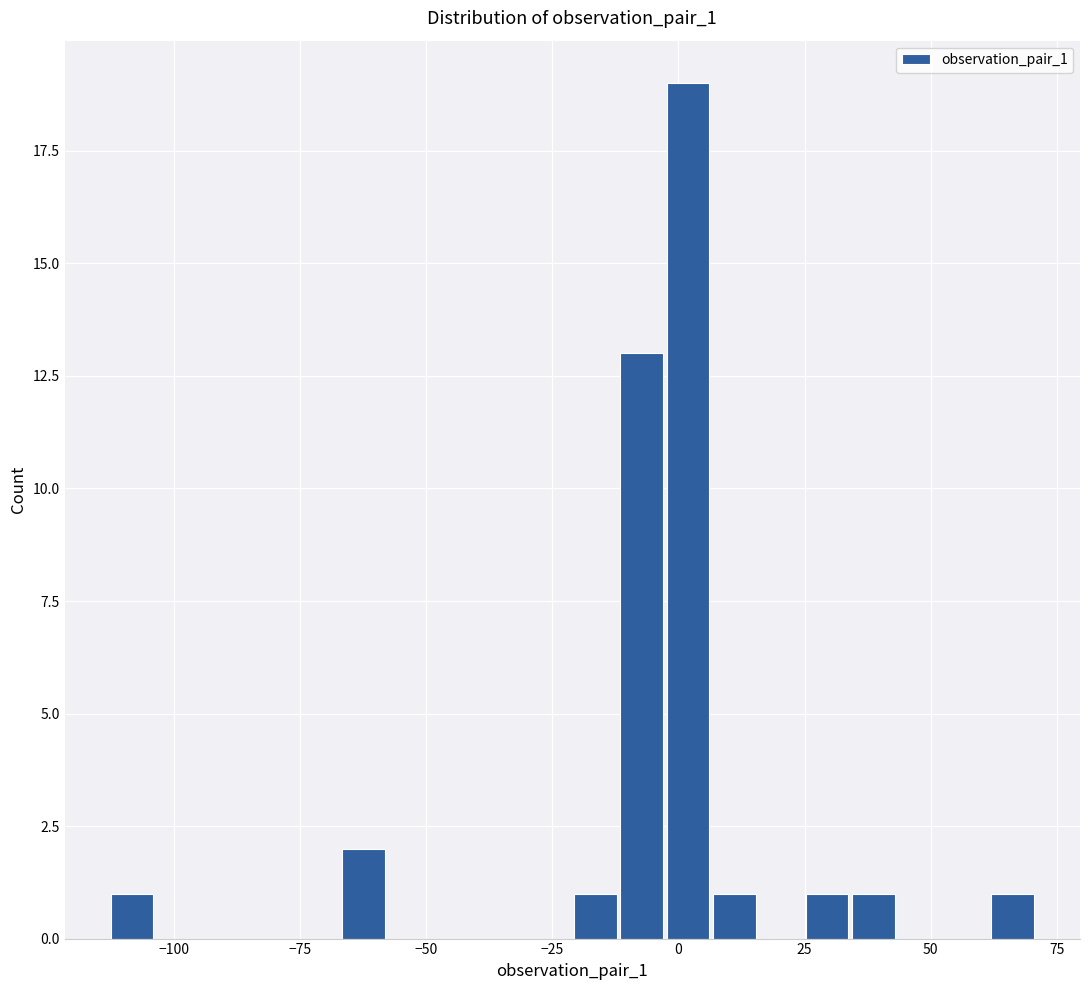

Around what value on the x-axis is the tallest bar? Give the approximate position of its centre, as read against the axis.

0